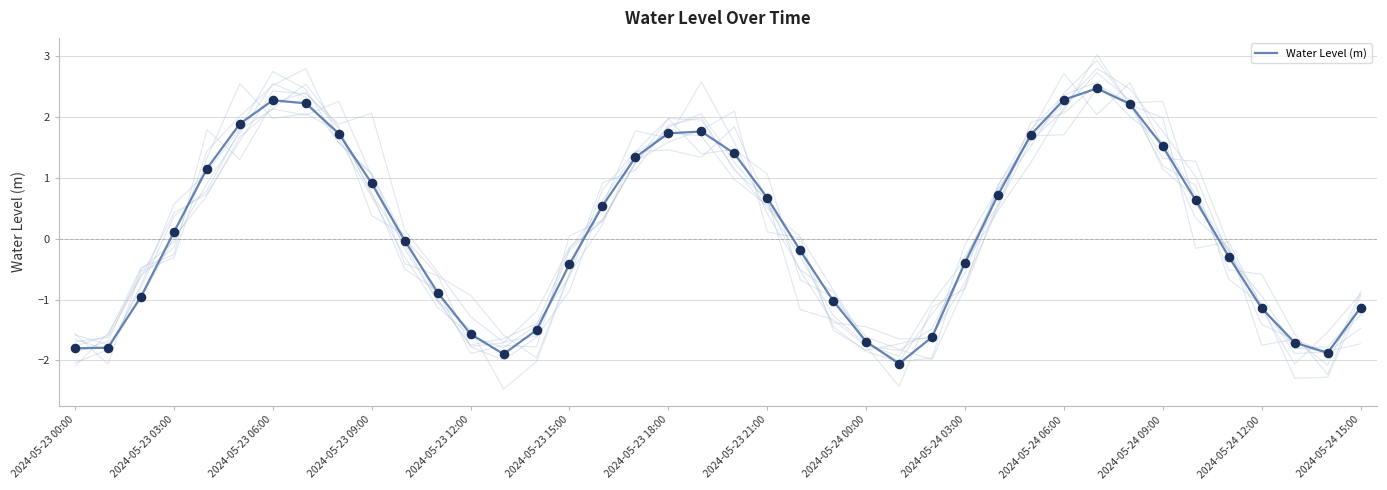

What is the maximum value for Water Level (m)?

2.5